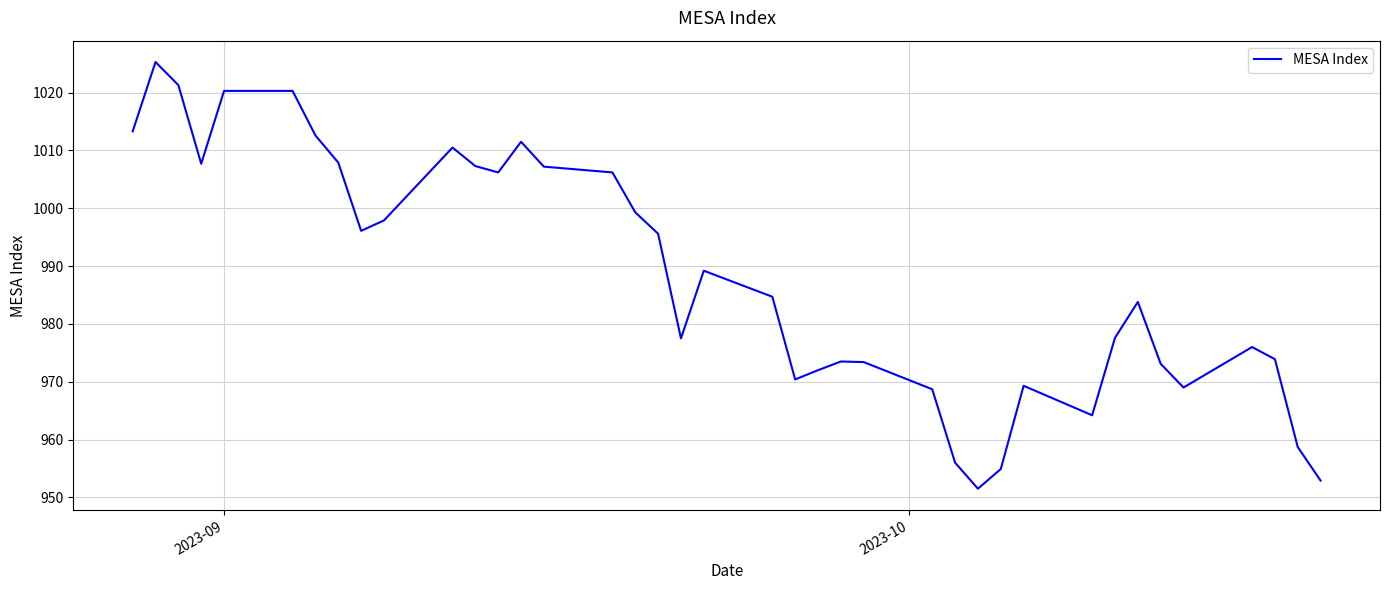

What is the greatest value displayed?

1025.3